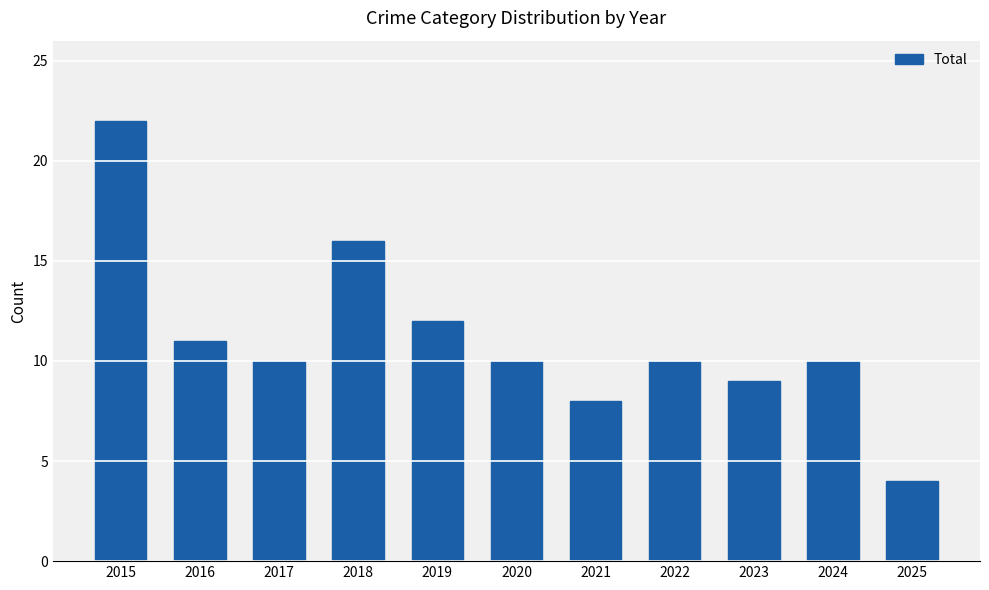

How many bars are there in total?

11